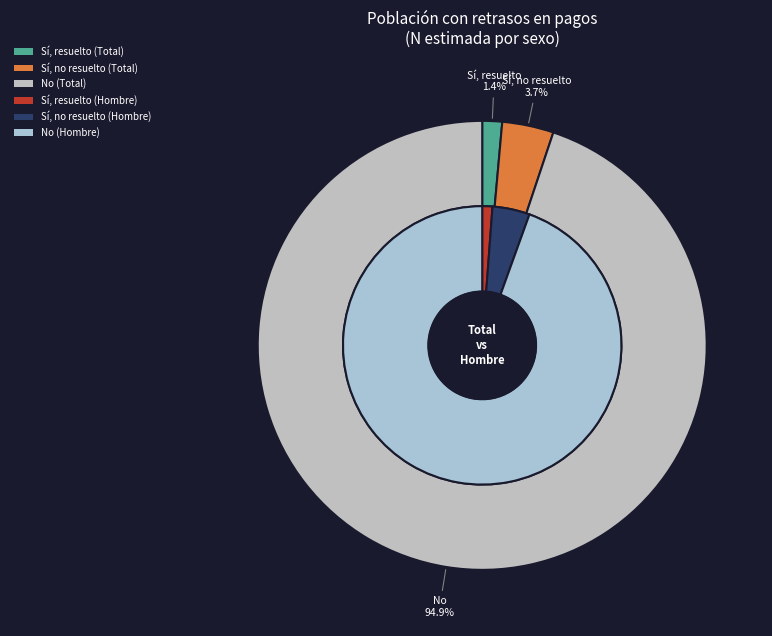

How many slices are in this pie chart?

3